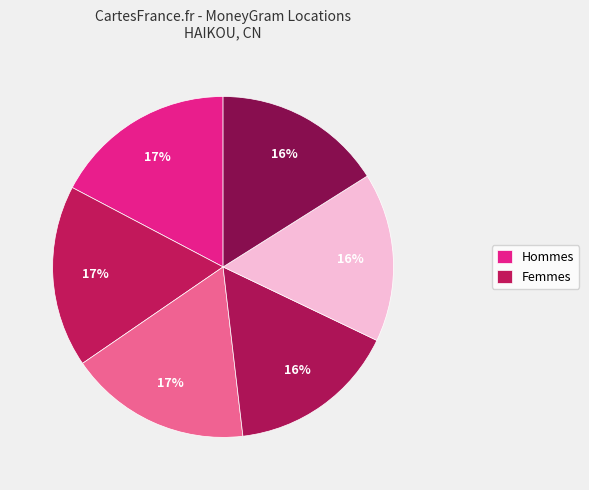

Count the number of slices in the pie.

6